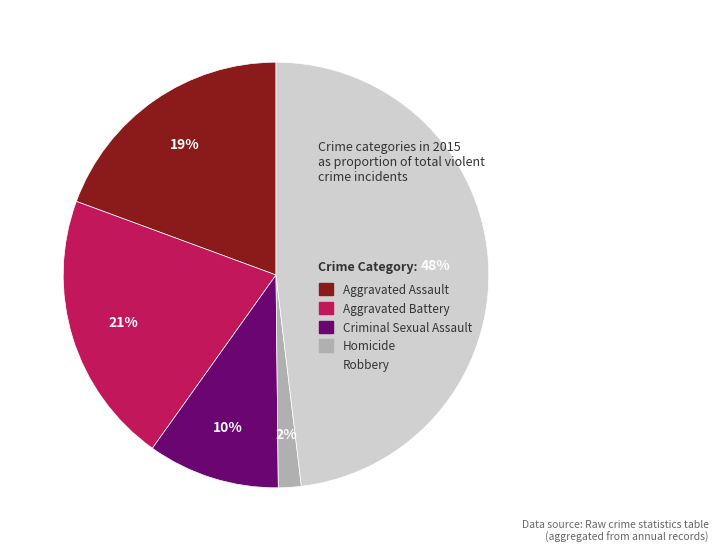

To the nearest percent, what percentage of the pie is Criminal Sexual Assault?

10%